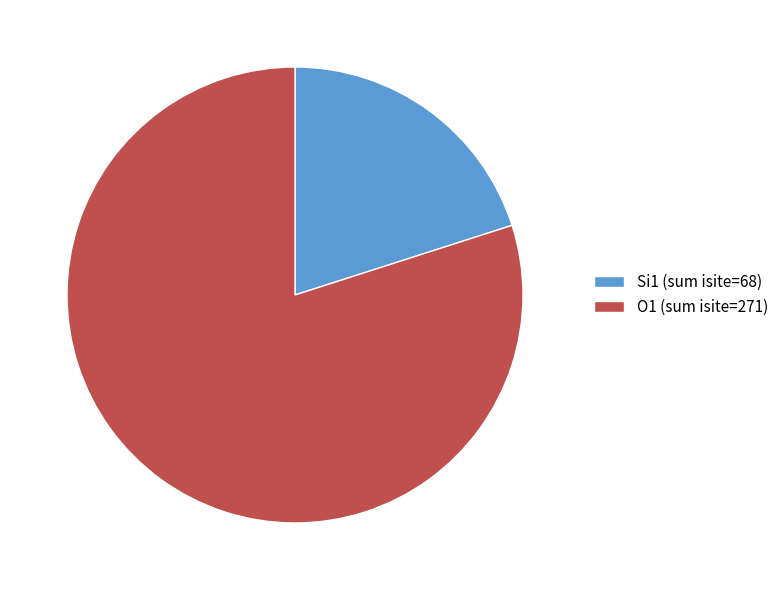

Is it true that Si1 (sum isite=68) is 30% of the pie?

False